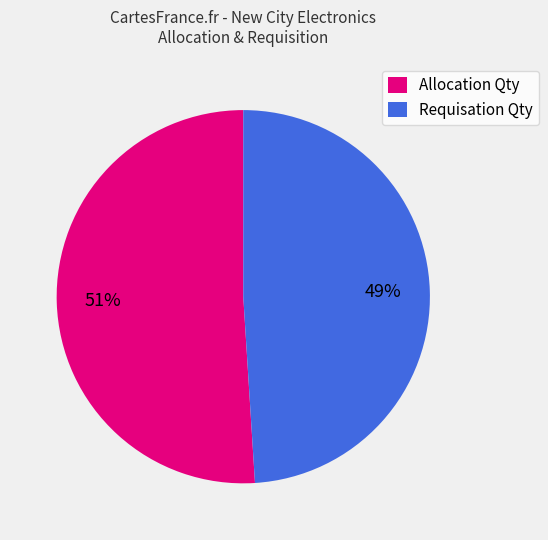

True or false: Requisation Qty accounts for 59% of the total.

False